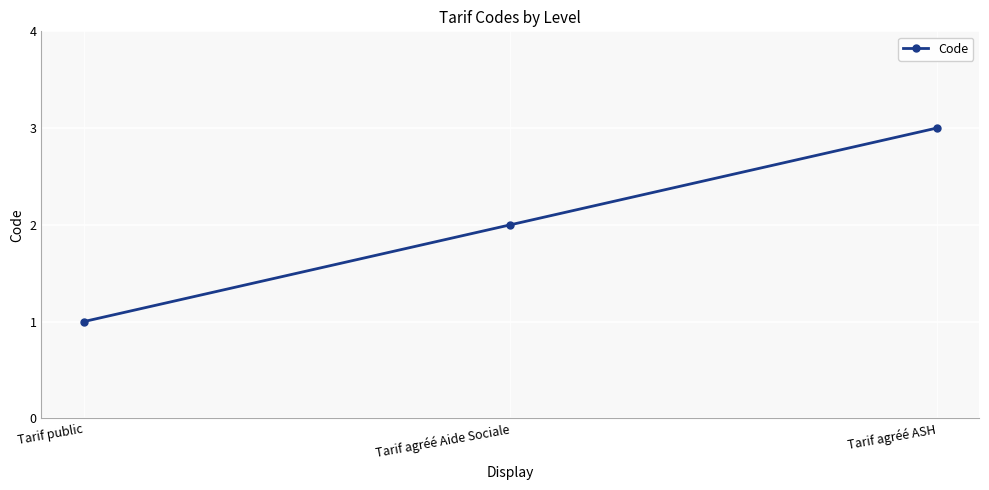

What value does the data have at Tarif agréé ASH?

3